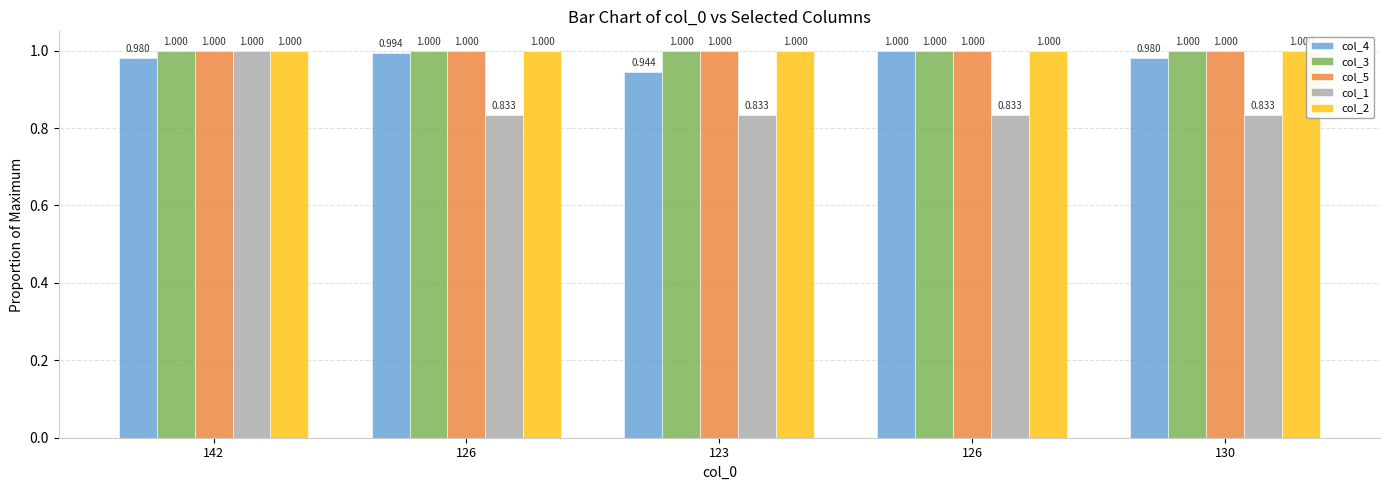

Reading left to right, extract all data points from this chart.

col_4: 1.0	1.0	0.9	1.0	1.0
col_3: 1.0	1.0	1.0	1.0	1.0
col_5: 1.0	1.0	1.0	1.0	1.0
col_1: 1.0	0.8	0.8	0.8	0.8
col_2: 1.0	1.0	1.0	1.0	1.0